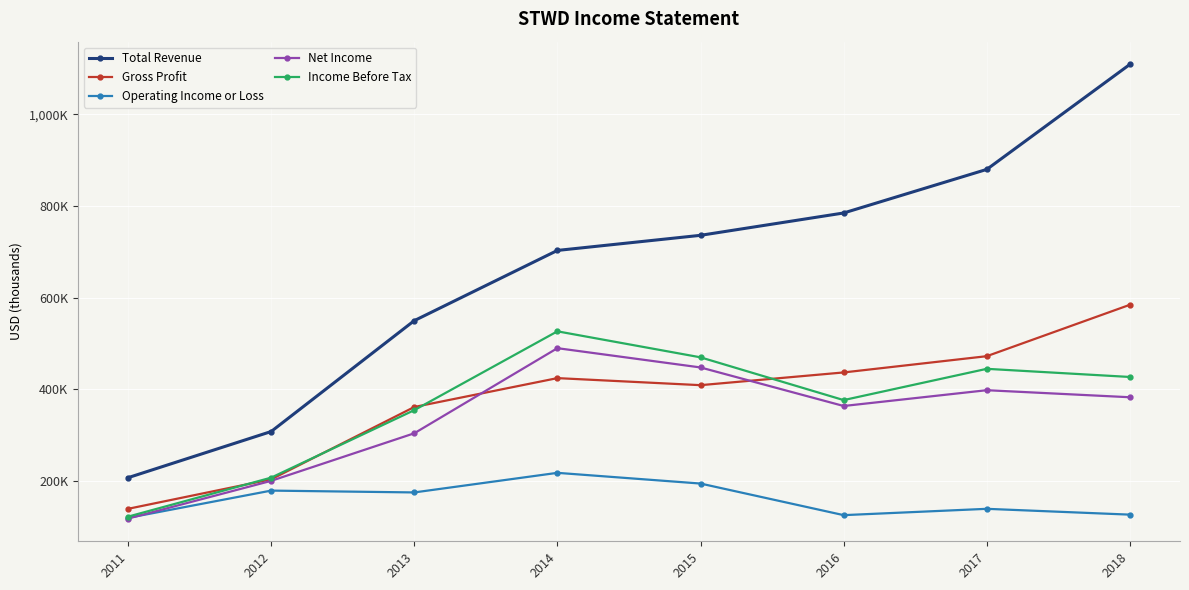

True or false: Operating Income or Loss and Net Income cross at least once.

True